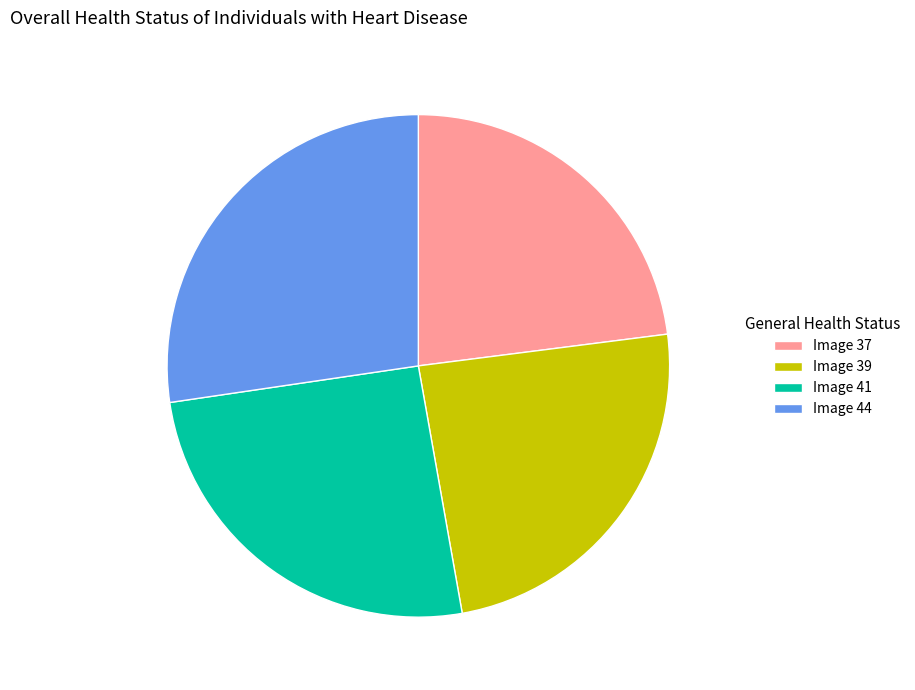

Does any single category account for the majority?

No